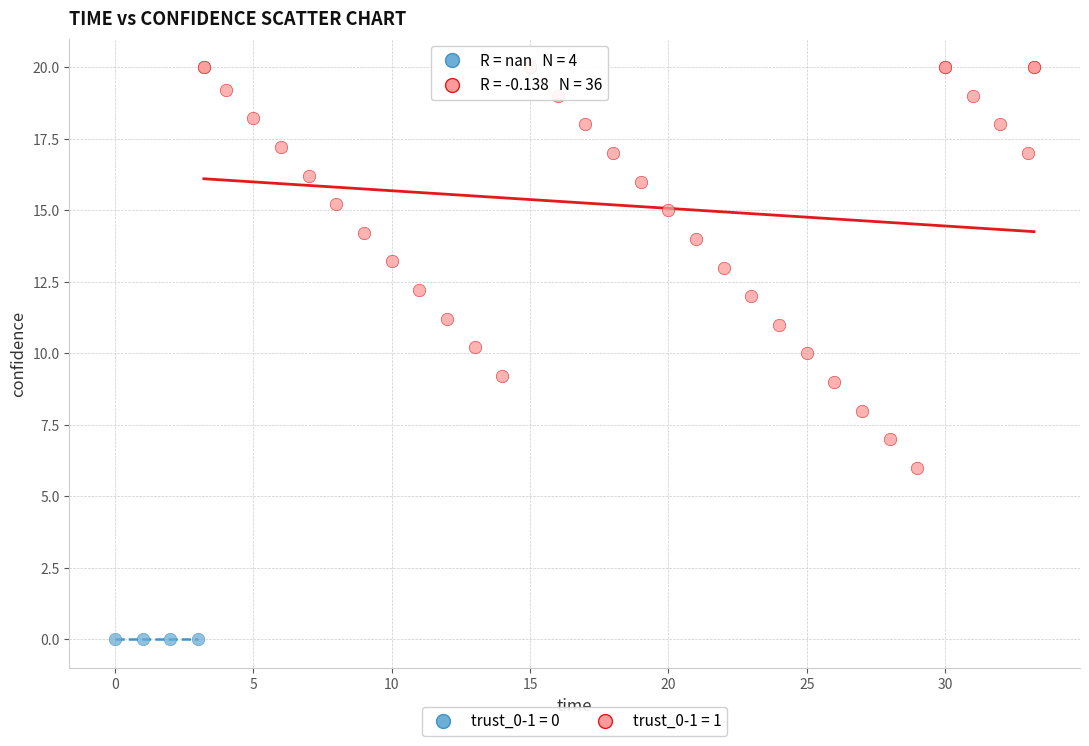

Which series reaches the minimum Y coordinate?

trust_0-1 = 0